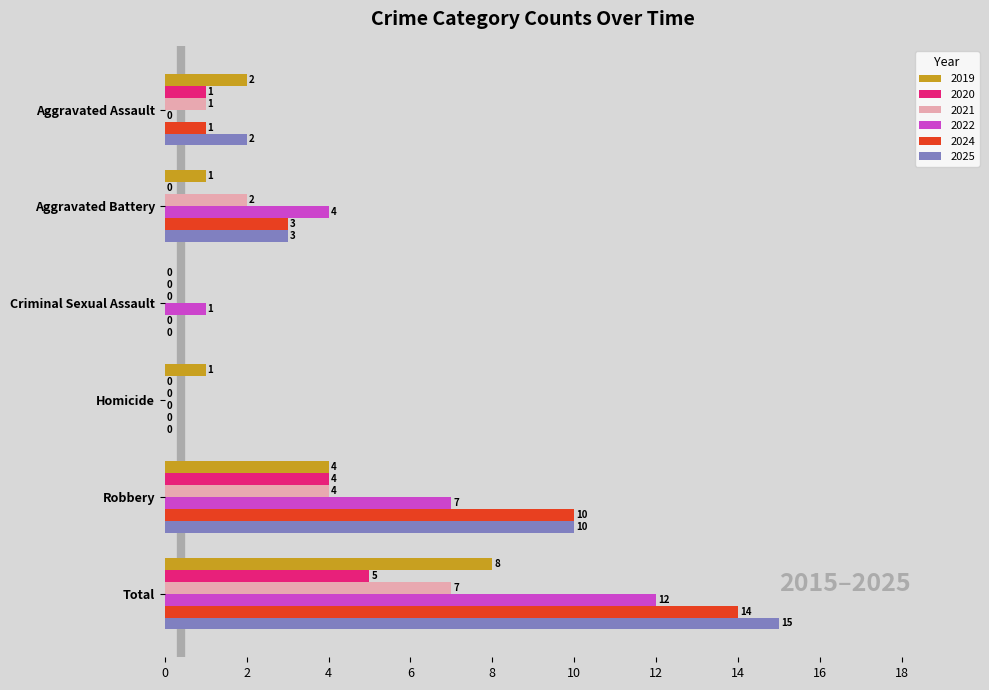

Which series has the largest total across all categories?

2025